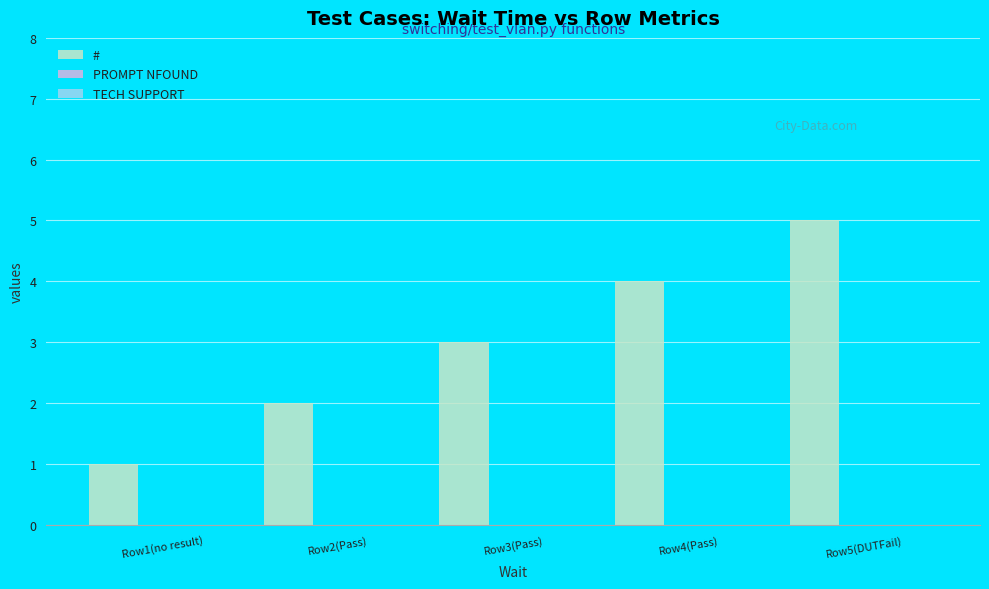

What is the greatest value displayed?

5